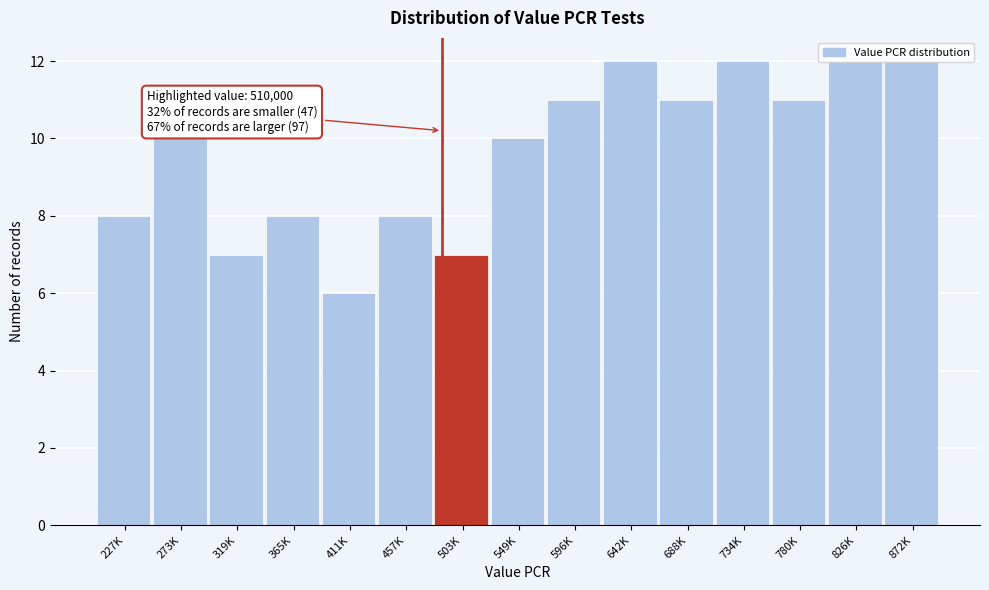

What is the label of the 7th bar from the right?

596K